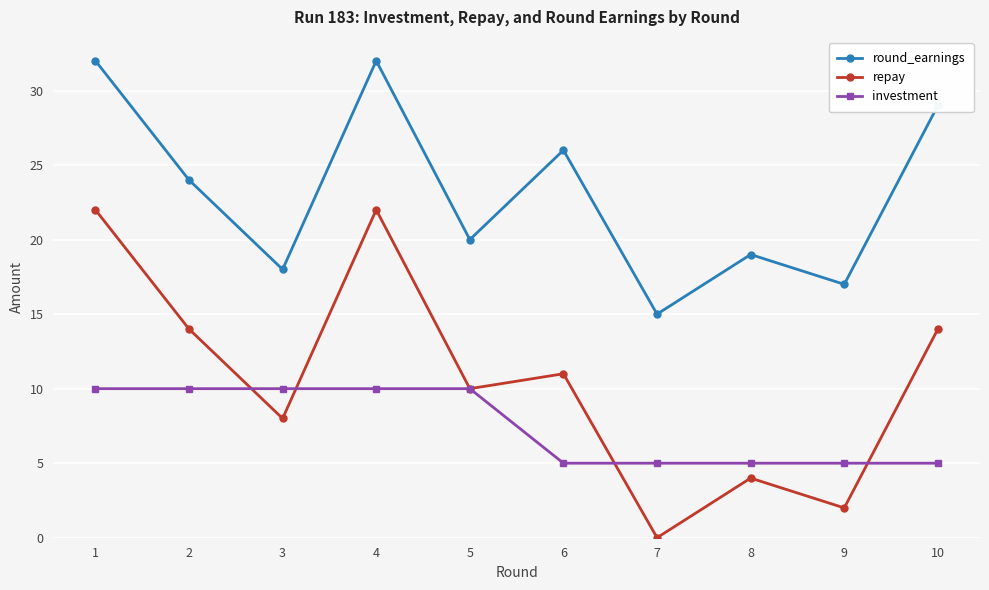

What is the approximate value of investment at 8?

5